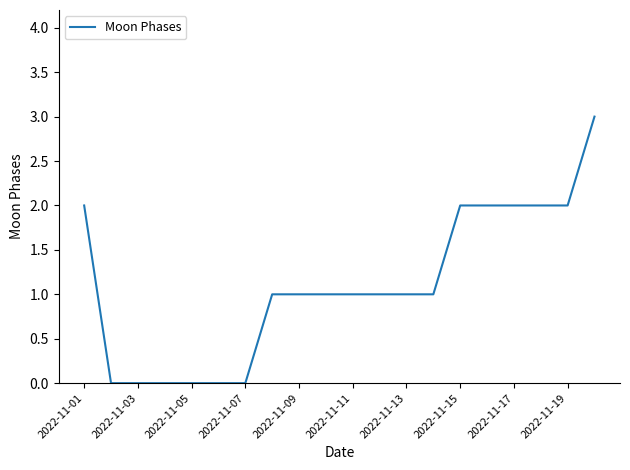

Count the number of data series in this chart.

1